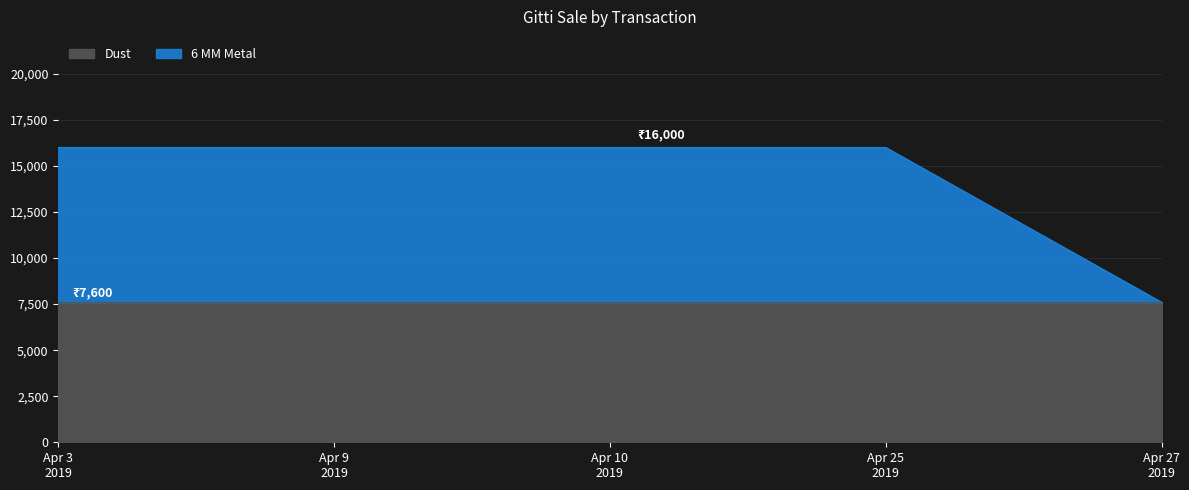

Reading left to right, what are all the values shown in this chart?

16000	16000	16000	16000	7600